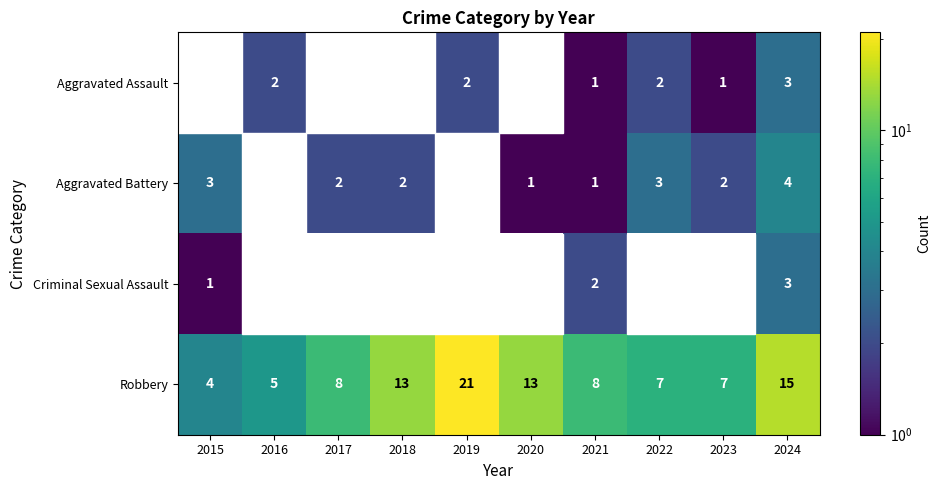

True or false: Aggravated Assault has a value of 1.0 at 2021.

True